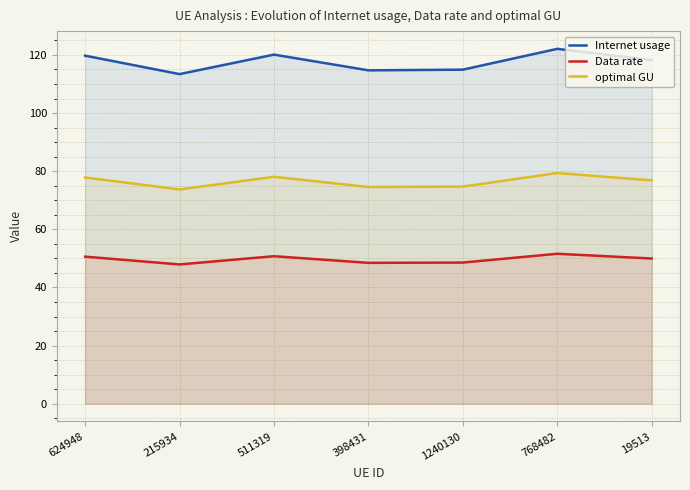

How many values in the Internet usage series are below 118?

3